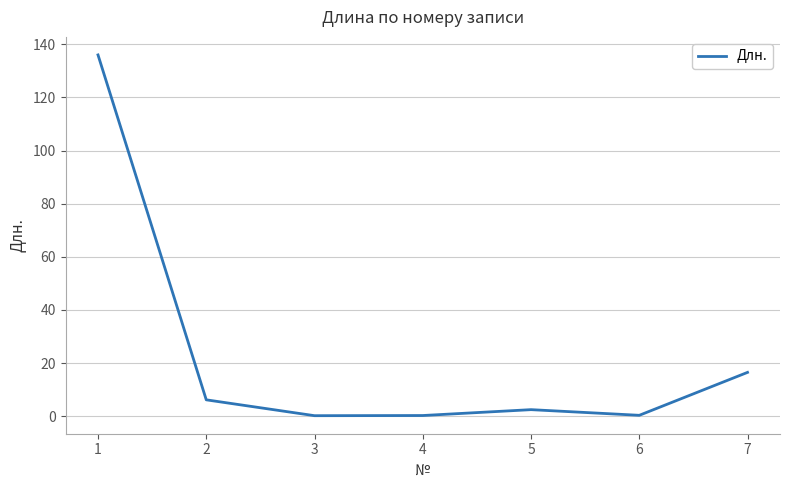

What is the greatest value displayed?

136.0